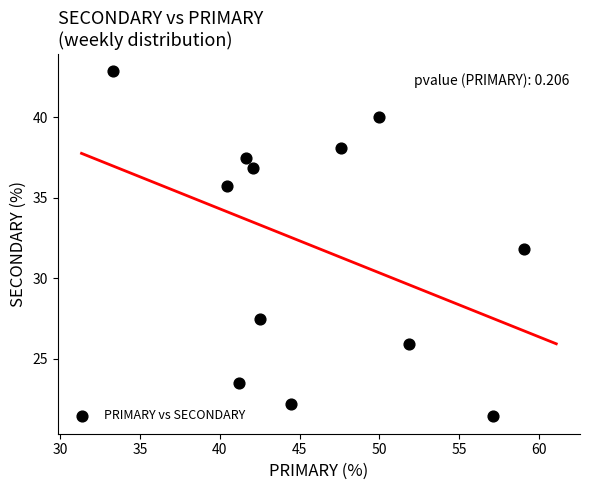

What is the range of X values (max minus min)?

25.8